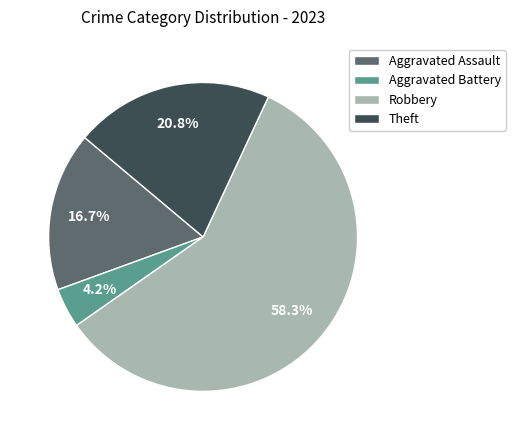

To the nearest percent, what portion does Robbery represent?

58%